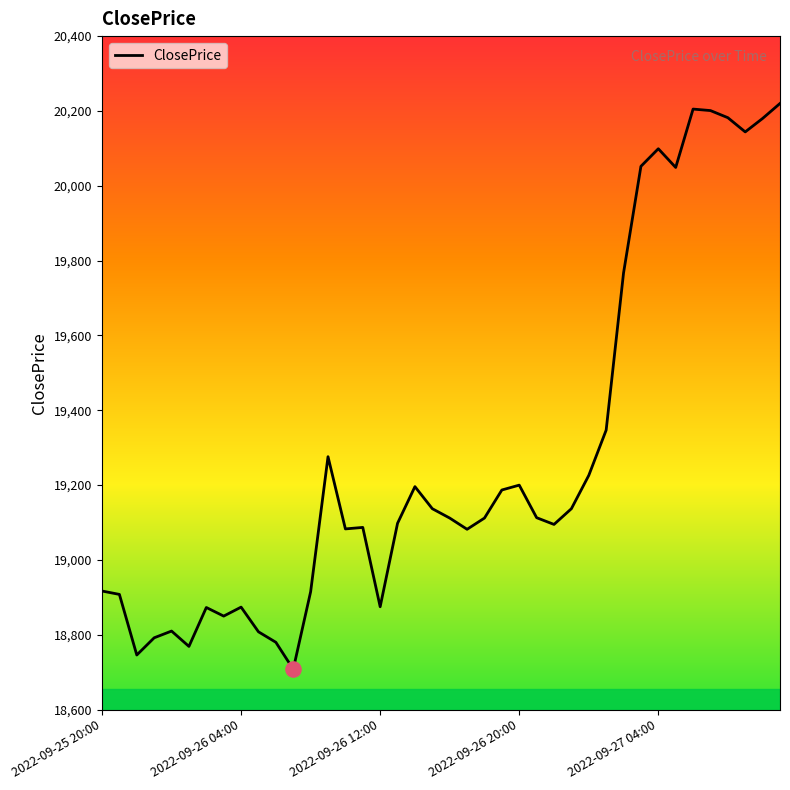

What is the difference between the maximum and minimum values?

1512